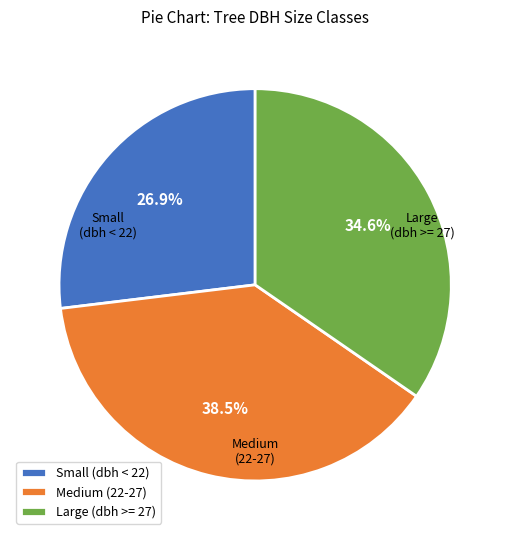

To the nearest percent, what is the difference between the largest and smallest slice percentages?

12%